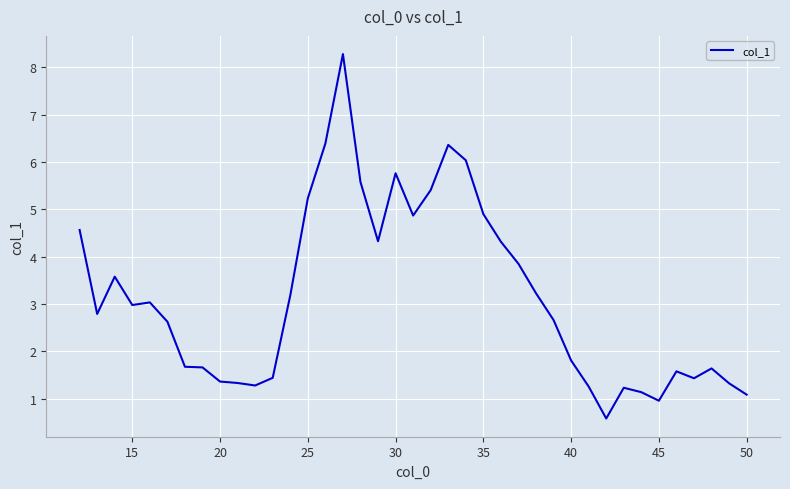

What is the greatest value displayed?

8.3